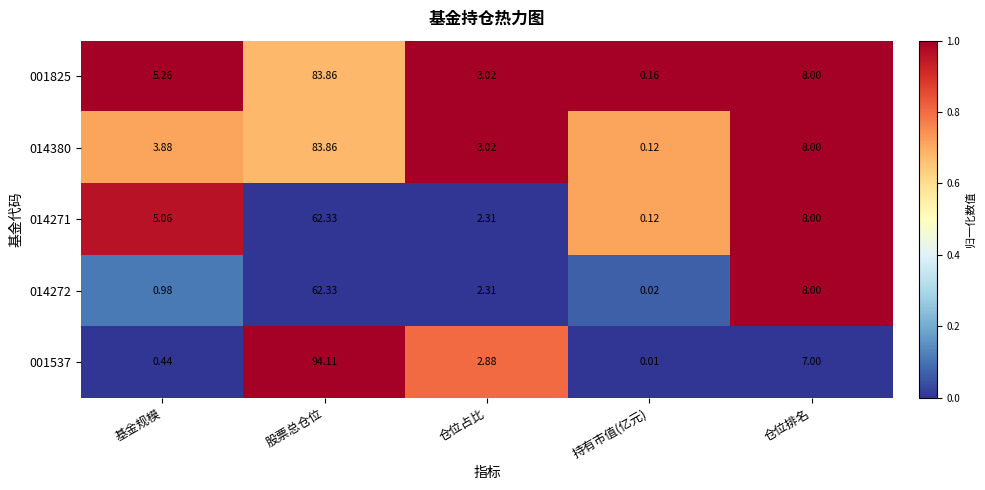

At which category is the sum across all series the highest?

股票总仓位